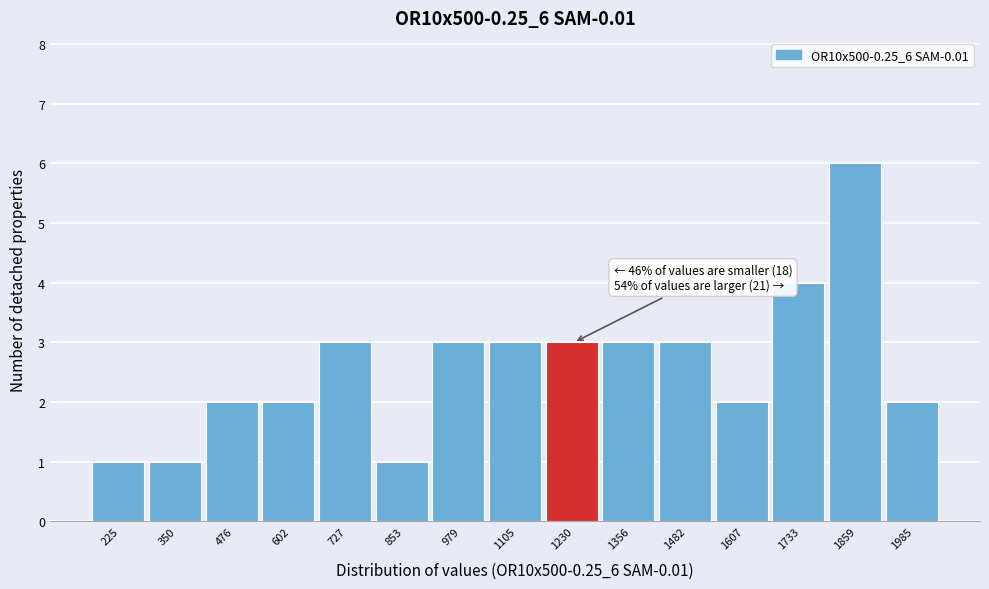

Reading left to right, list all the values displayed in this chart.

1	1	2	2	3	1	3	3	3	3	3	2	4	6	2